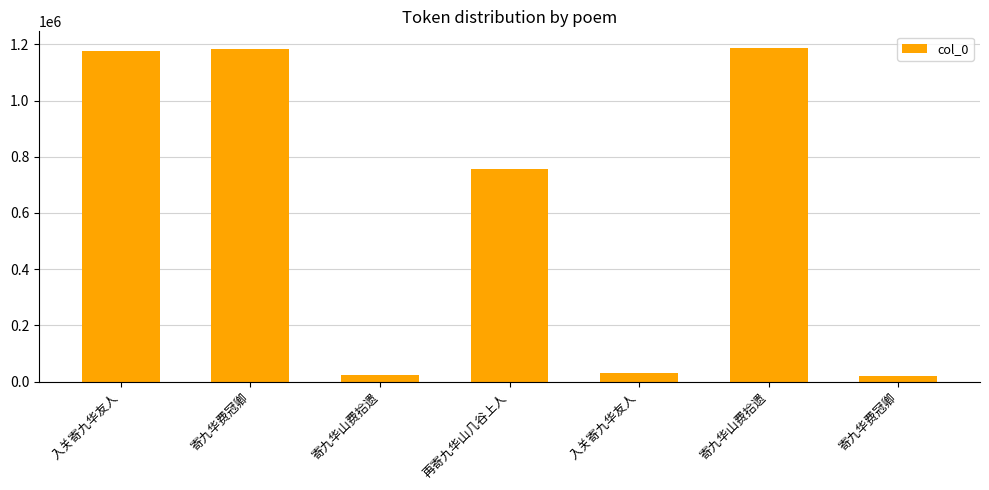

What is the maximum value shown in the chart?

1186847